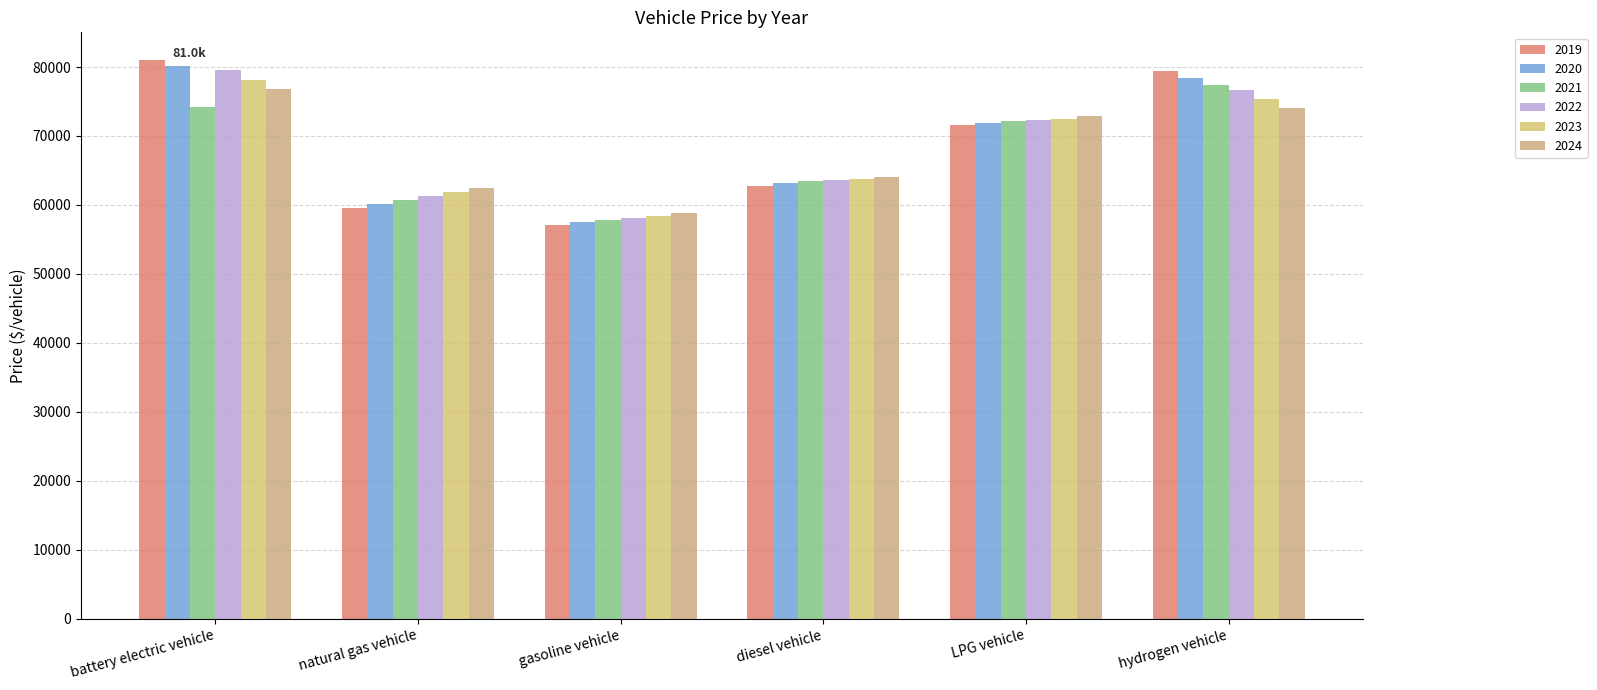

At which label does 2019 reach its peak?

battery electric vehicle